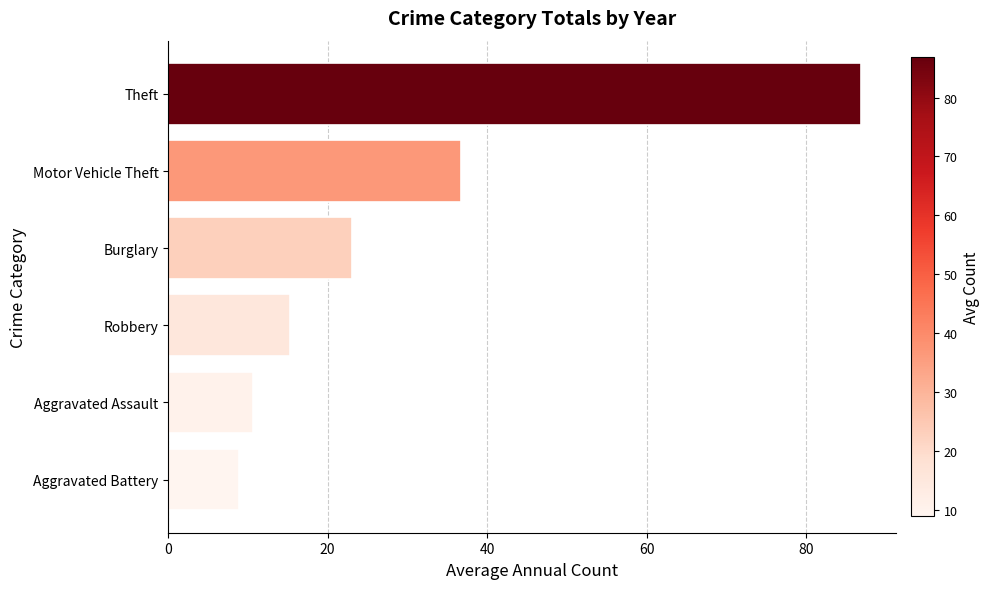

How many series are shown in this chart?

1